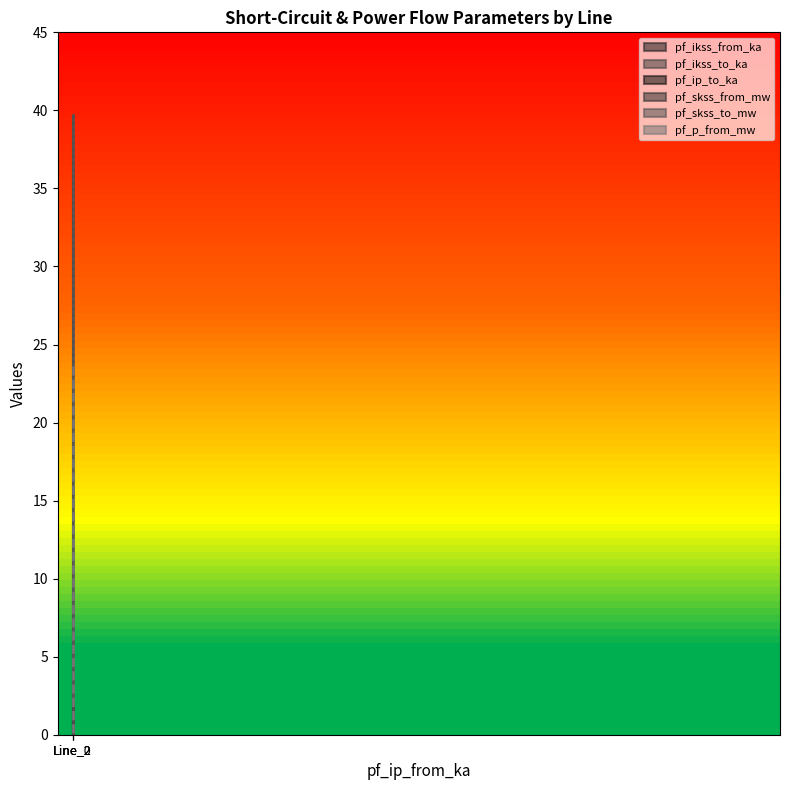

Is the value of pf_p_from_mw at Line_1 greater than the value of pf_ikss_from_ka at Line_2?

No